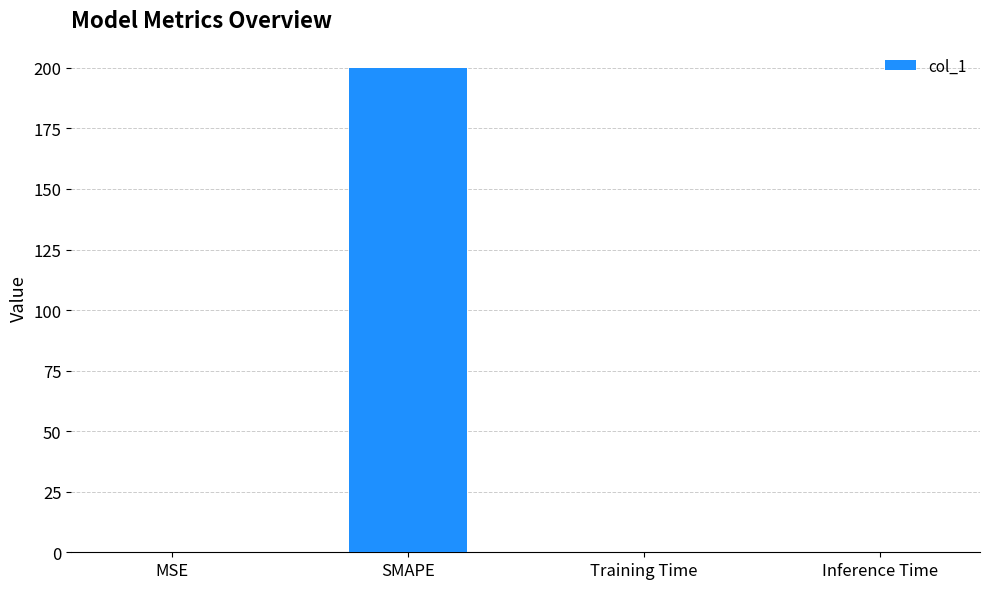

What is the approximate value at MSE?

0.1